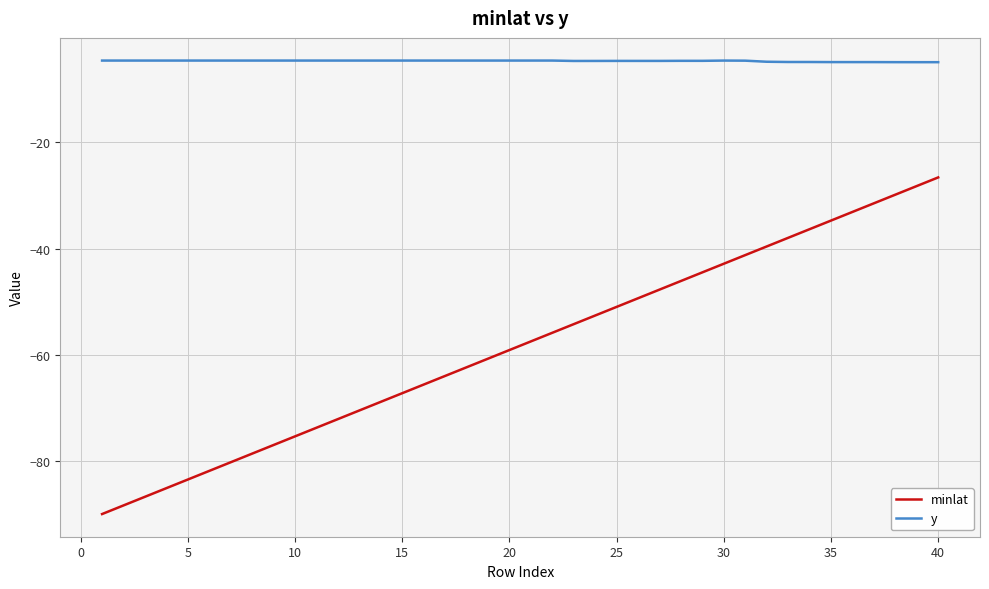

Rank the series by their maximum value, from highest to lowest.

y, minlat